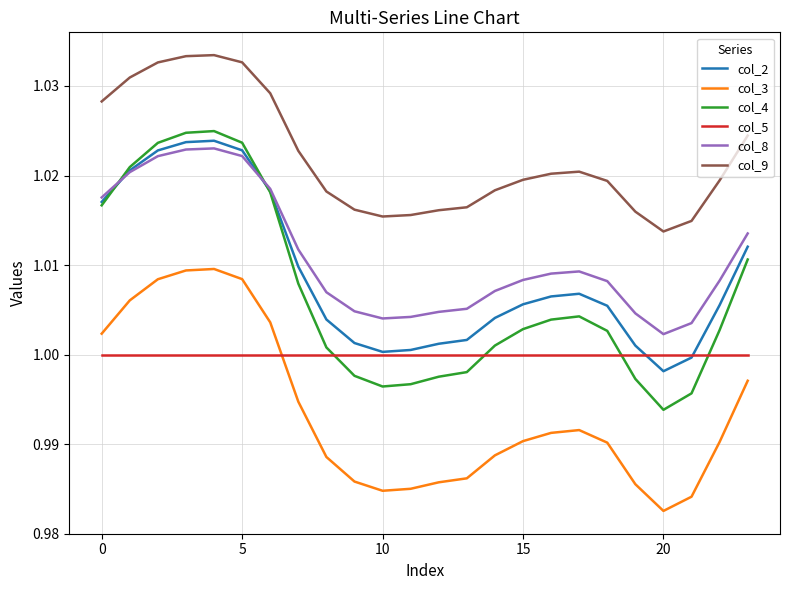

Is this an area chart (filled region under the line)?

No